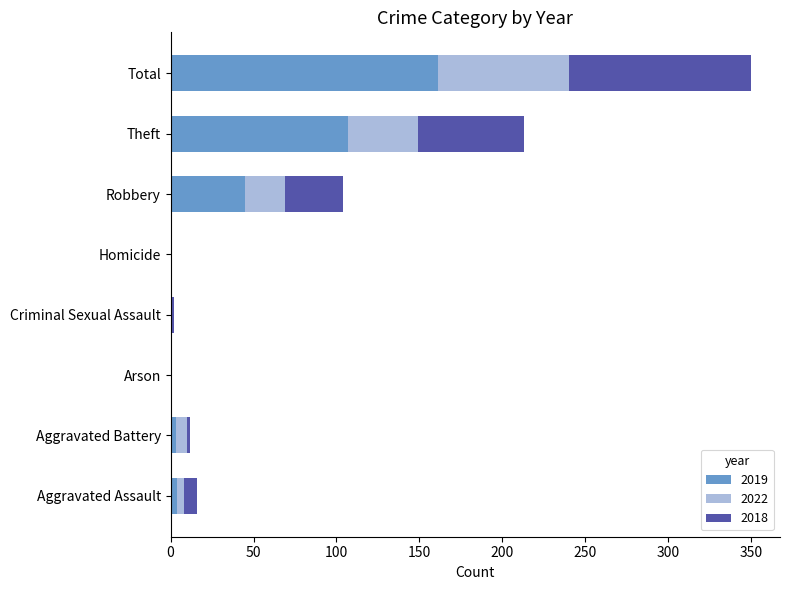

At which category is the sum across all series the highest?

Total